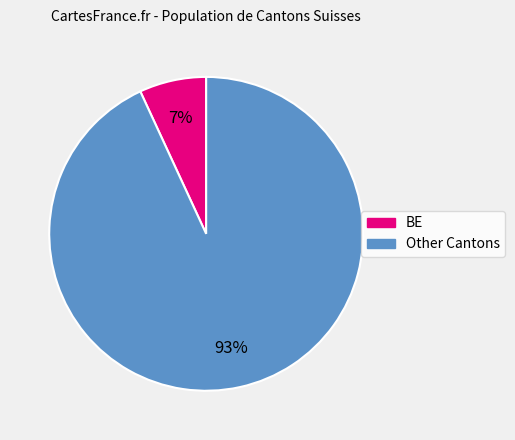

To the nearest percent, what is the average slice percentage?

50%